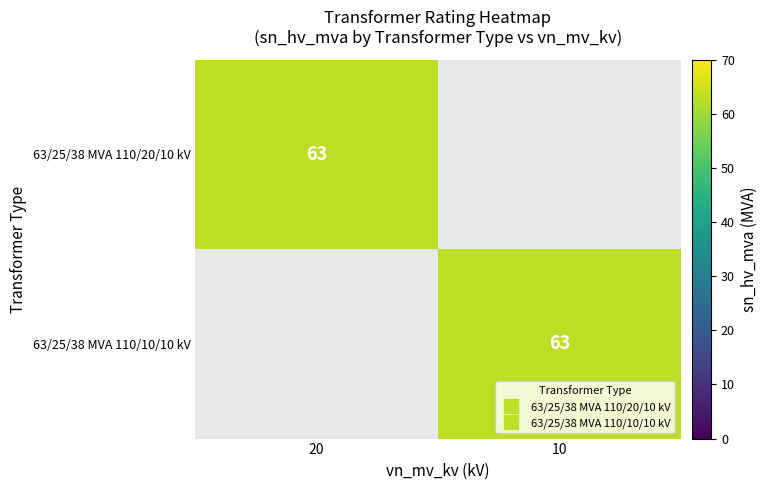

Is it true that 63/25/38 MVA 110/20/10 kV equals 0 at 10?

True